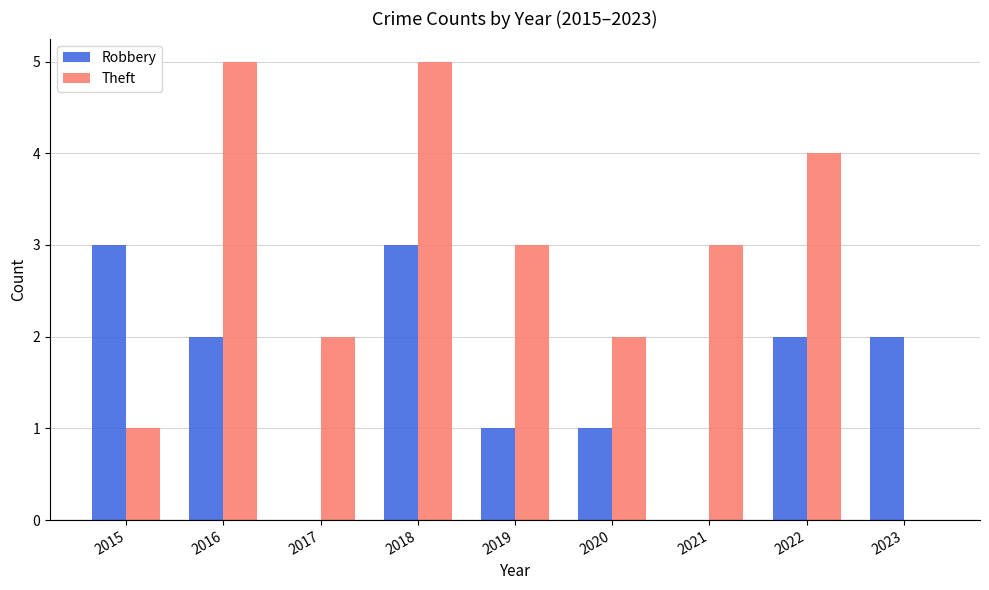

What is the maximum value shown in the chart?

5